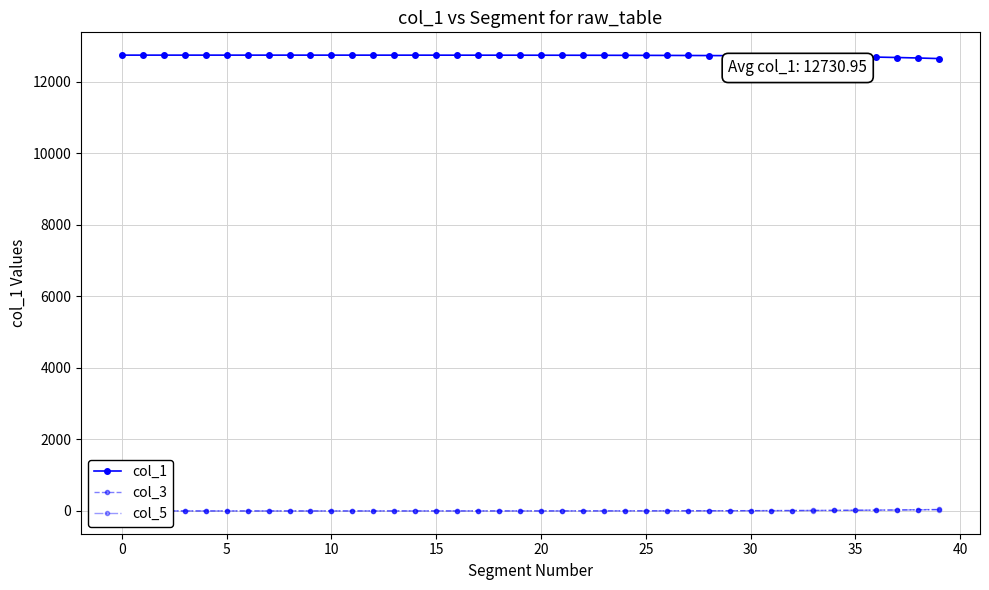

Which series has the largest range (max minus min)?

col_1